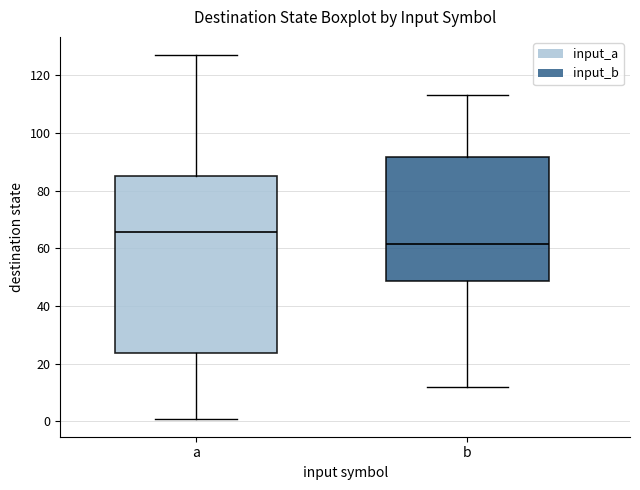

Reading left to right, transcribe this box plot: for each box, give where its median line is, the range the box spans, and where its two whiskers end, as read against the y-axis. The values are not printed on the chart, so give them approximately, as read against the axis.

a: median 66, box 24 to 86, whiskers 2 to 128
b: median 62, box 48 to 92, whiskers 12 to 114